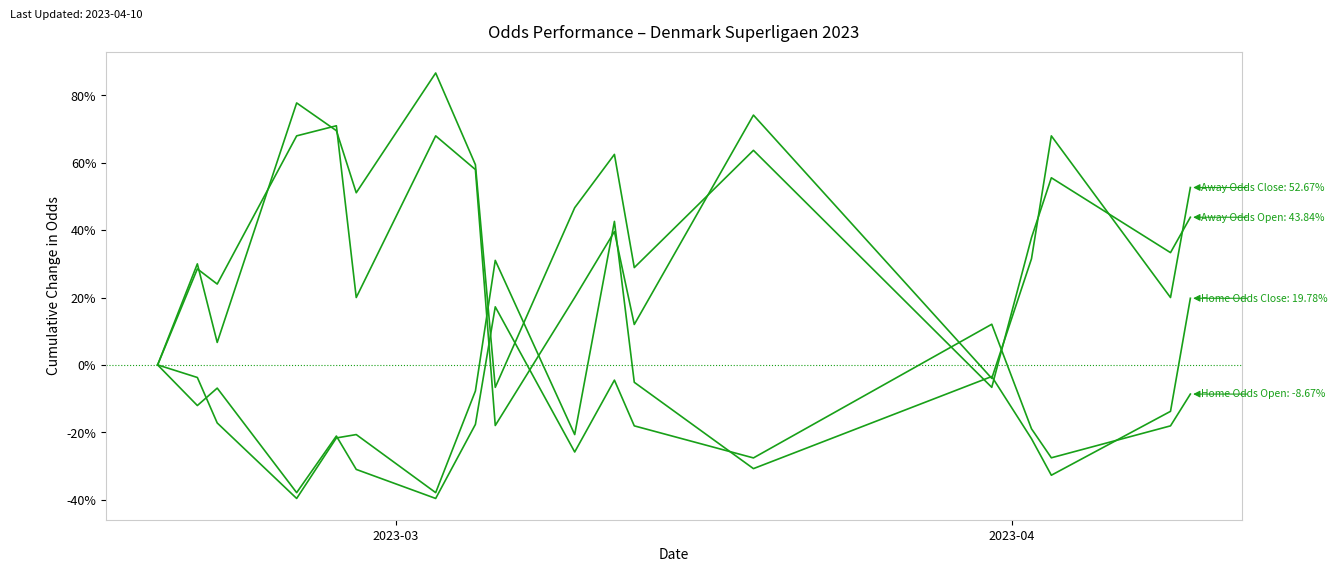

Does the chart have visible grid lines?

No